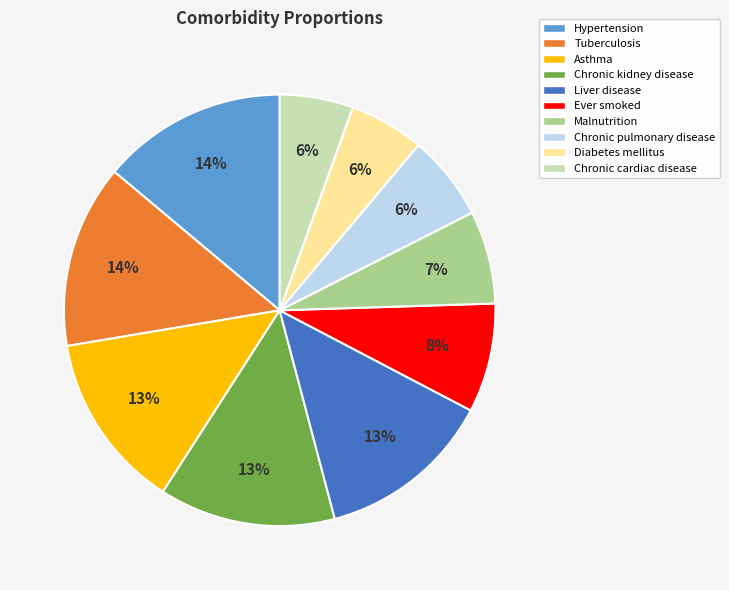

How many segments does this pie chart have?

10